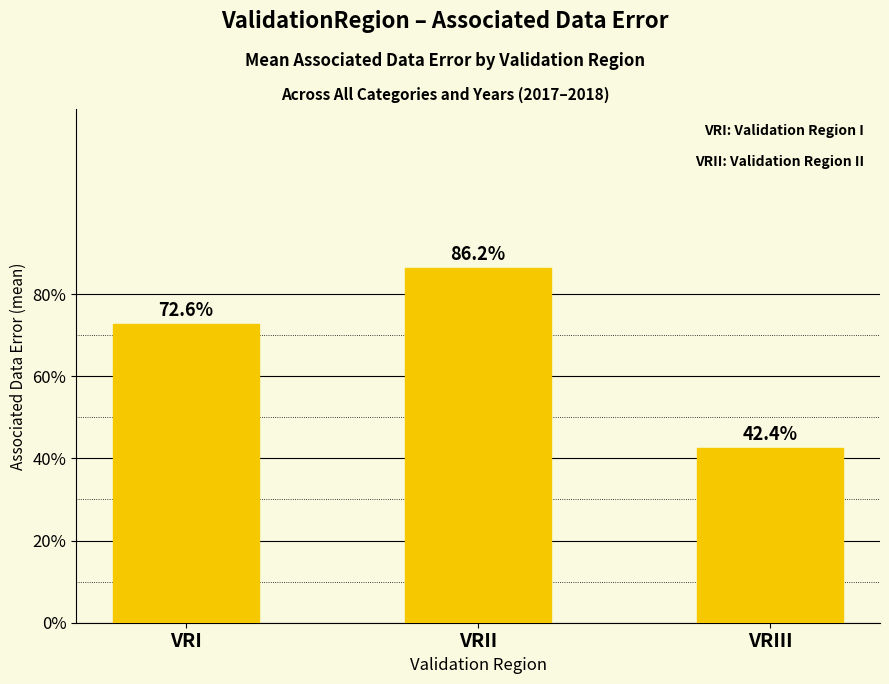

Reading left to right, what are all the values shown in this chart?

VRI=0.7	VRII=0.9	VRIII=0.4